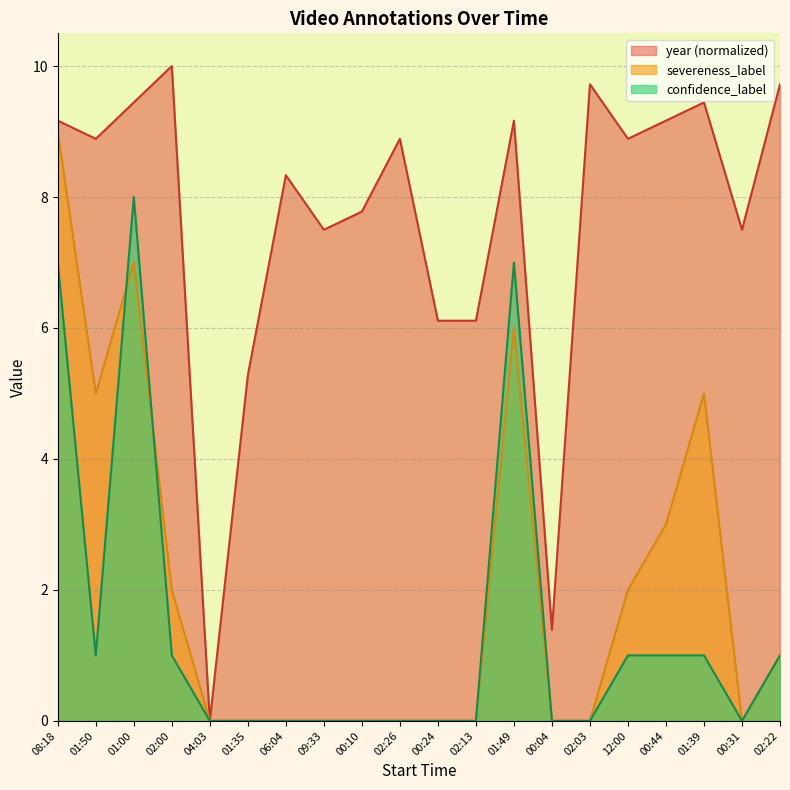

List the labels in order of confidence_label value, largest first.

01:00, 08:18, 01:49, 01:50, 02:00, 12:00, 00:44, 01:39, 02:22, 04:03, 01:35, 06:04, 09:33, 00:10, 02:26, 00:24, 02:13, 00:04, 02:03, 00:31